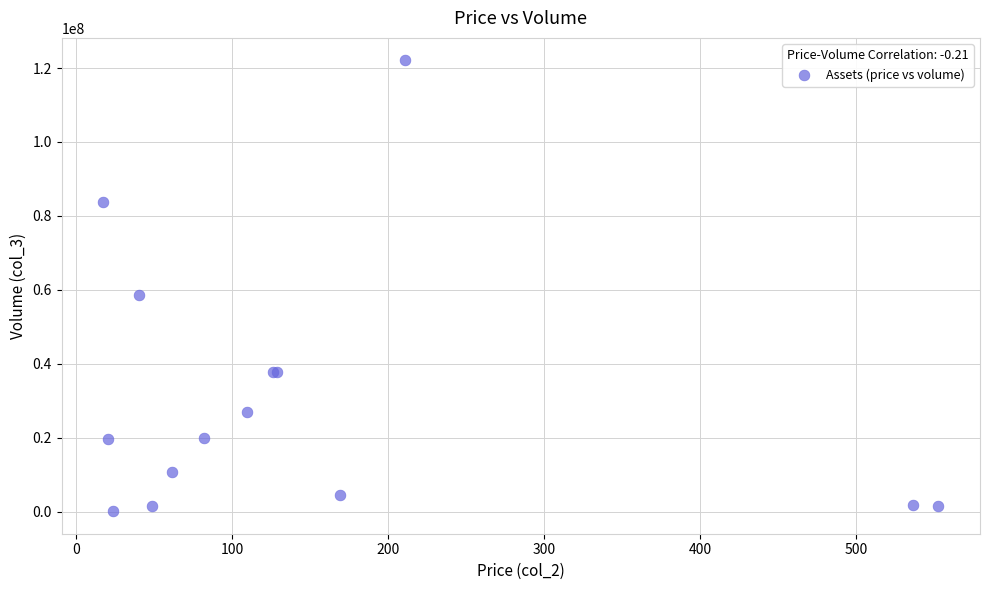

What Y value in the scatter plot is closest to 61097677?

58665523